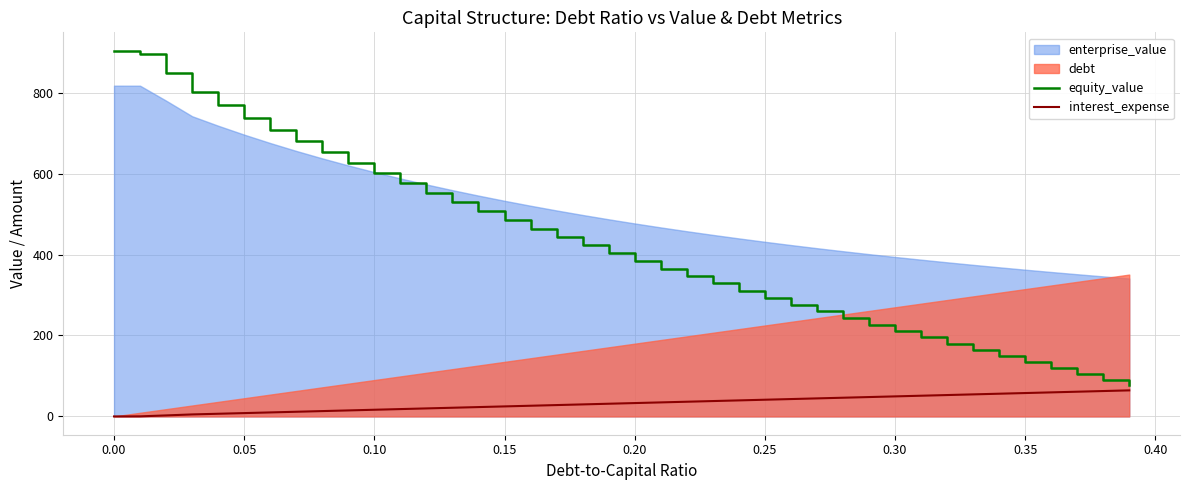

Is the value of equity_value at 11 greater than the value of interest_expense at 20?

Yes